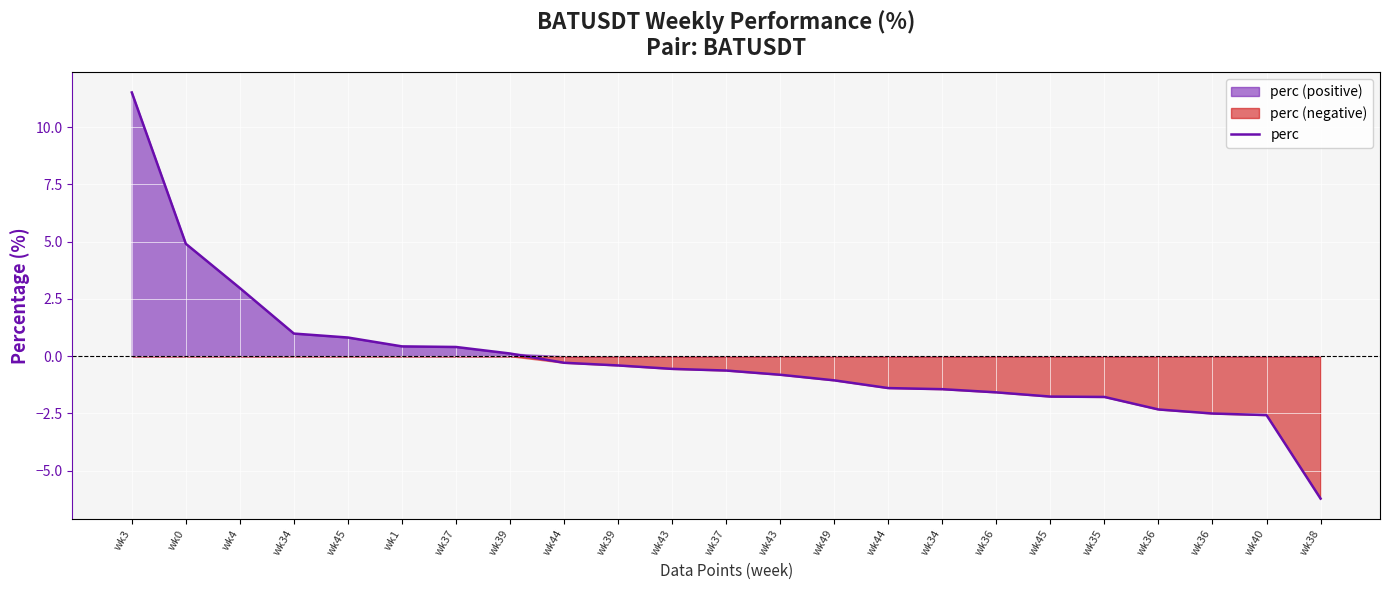

The value at wk4 is 3.0. True or false?

True